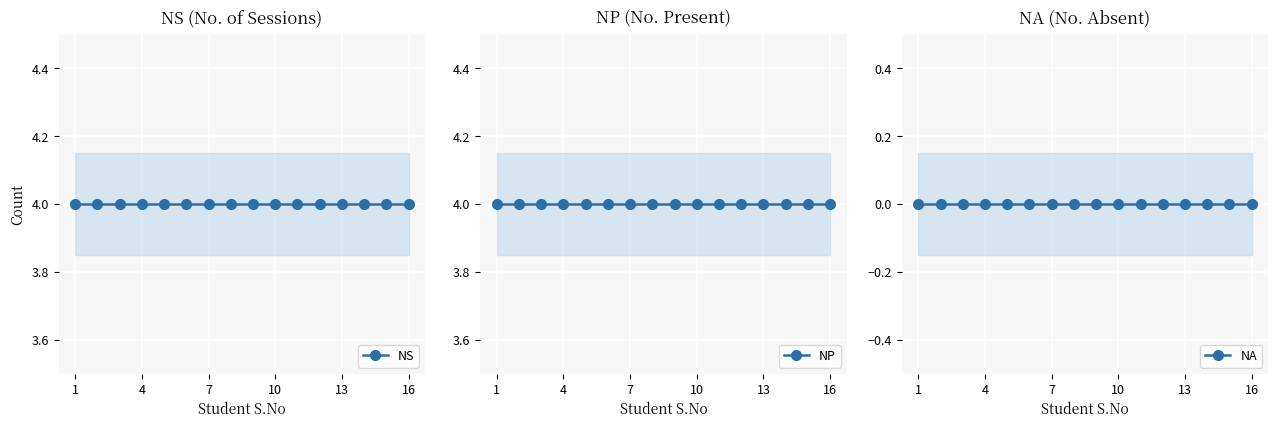

What is the label of the 1st point from the left?

1